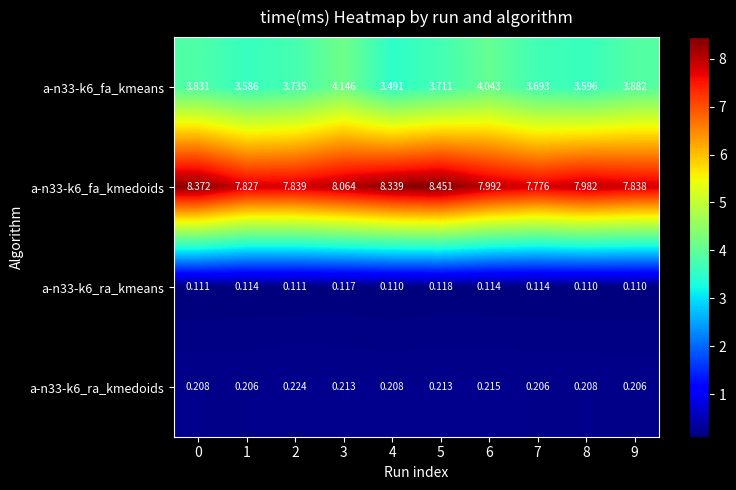

Which series has the widest spread of values?

a-n33-k6_fa_kmedoids